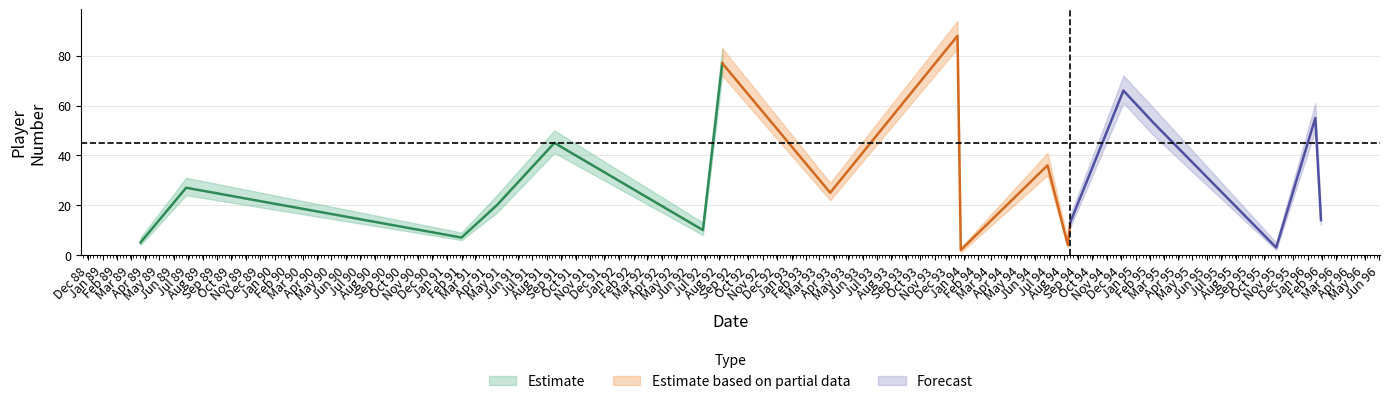

What is the minimum value for center?

2